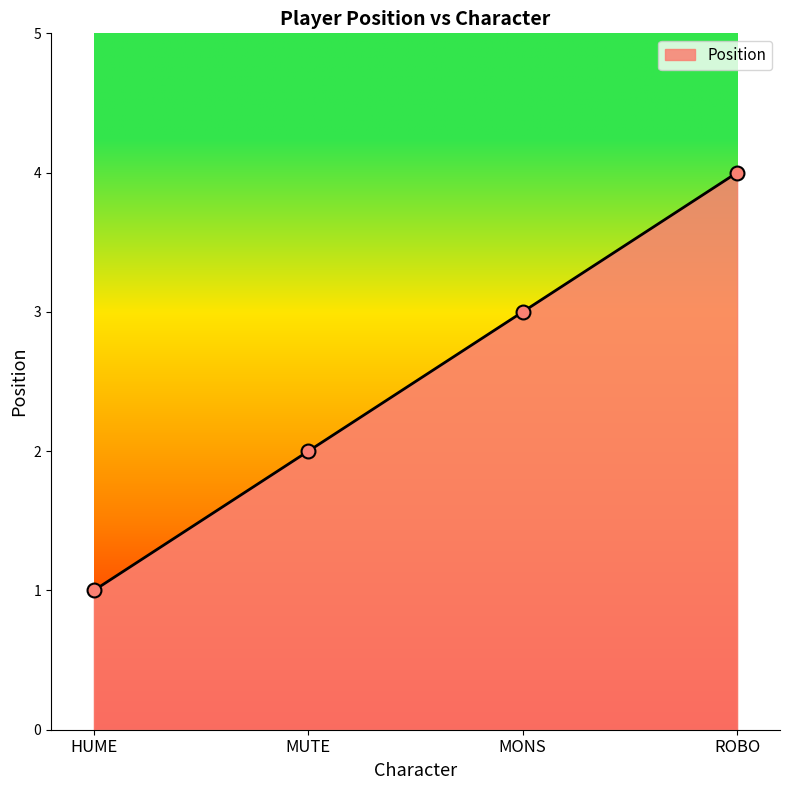

What is the change in value from HUME to MUTE?

+1